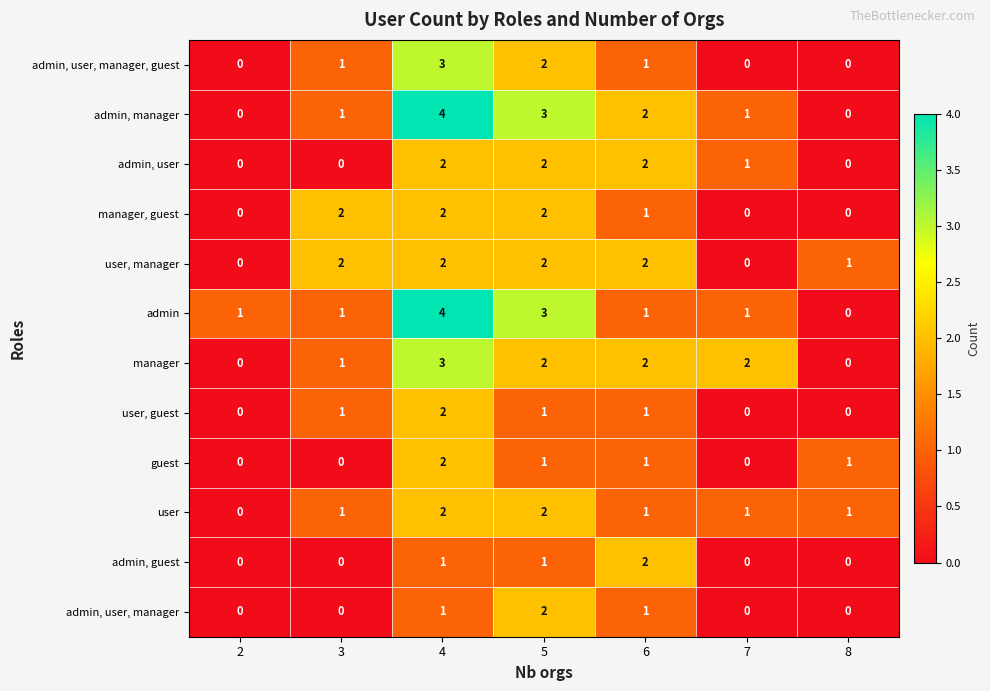

At which category is the sum across all series the highest?

4